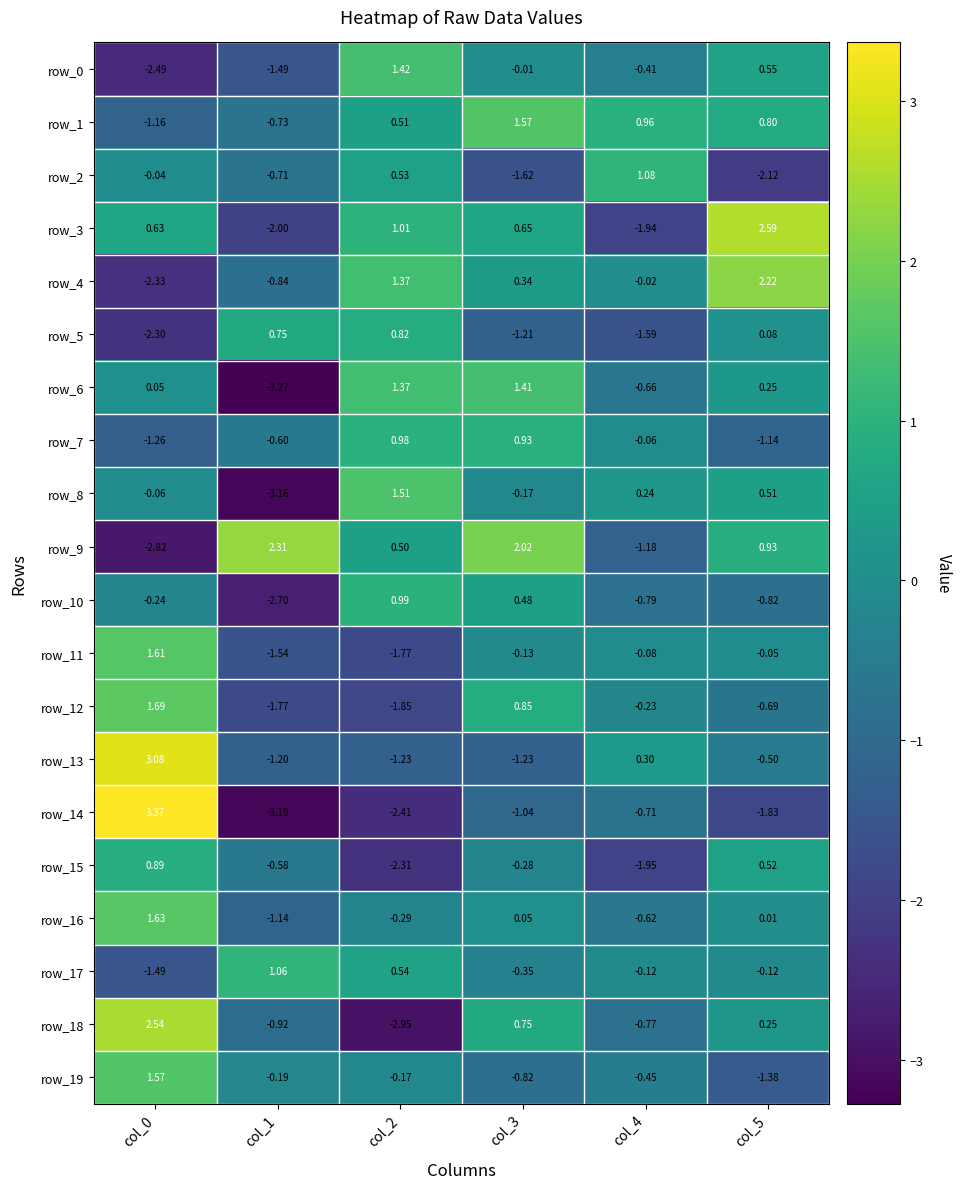

Is the value of row_13 at col_4 greater than the value of row_19 at col_3?

Yes